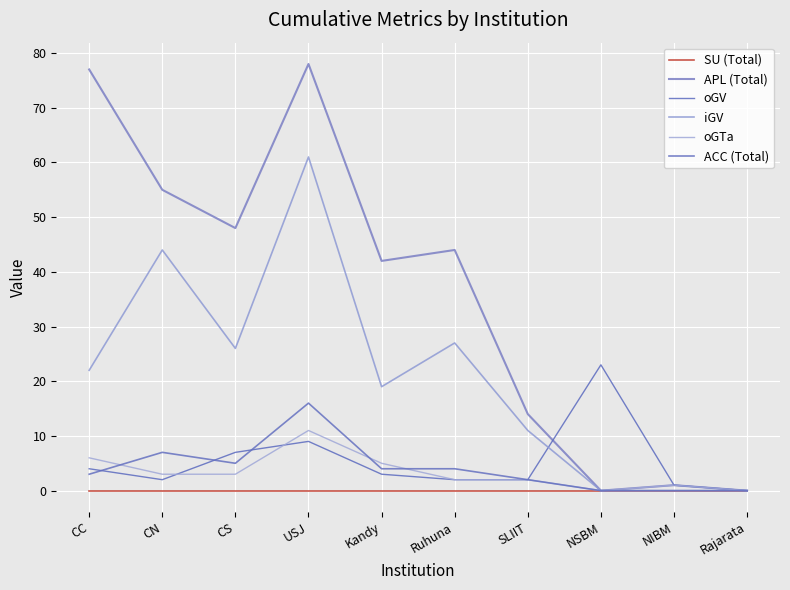

Reading right to left, what are all the values shown in this chart?

SU (Total): 0	0	0	0	0	0	0	0	0	0
APL (Total): 0	1	0	14	44	42	78	48	55	77
oGV: 0	1	23	2	2	3	9	7	2	4
iGV: 0	0	0	11	27	19	61	26	44	22
oGTa: 0	1	0	2	2	5	11	3	3	6
ACC (Total): 0	0	0	2	4	4	16	5	7	3